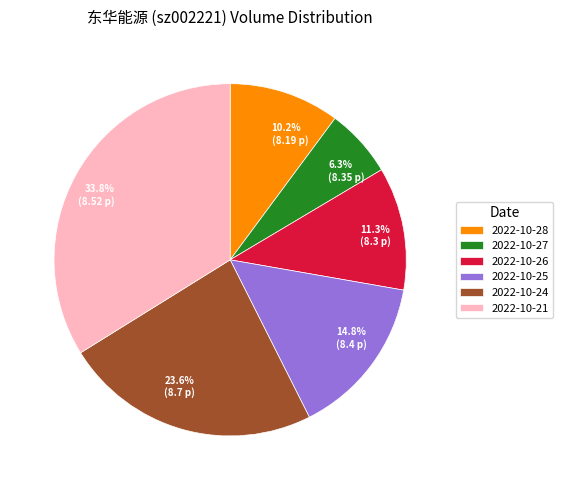

Rank the categories by value from highest to lowest.

2022-10-21, 2022-10-24, 2022-10-25, 2022-10-26, 2022-10-28, 2022-10-27